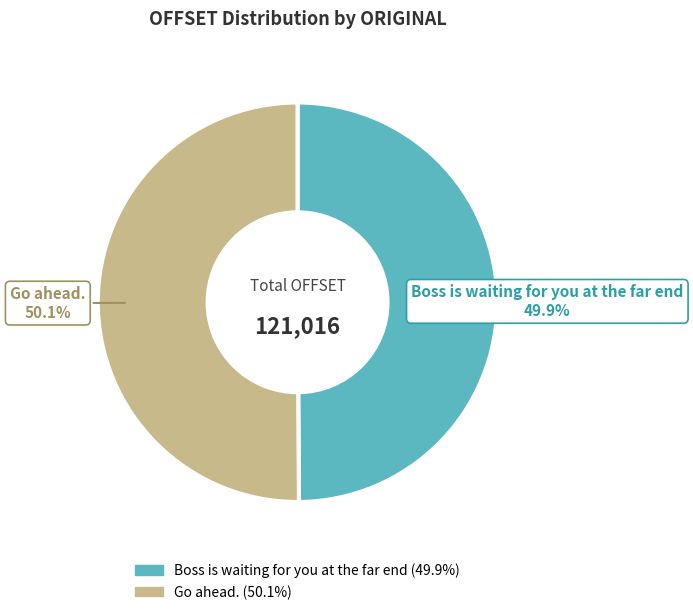

What is the ratio of the value at Go ahead. to the value at Boss is waiting for you at the far end?

1.0